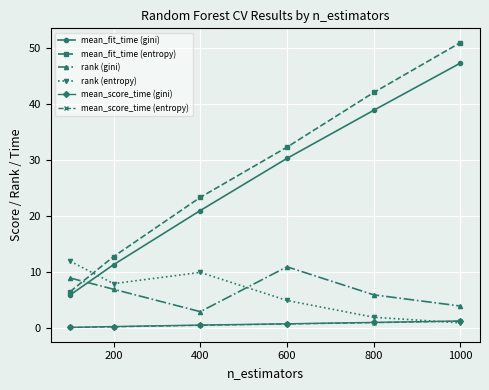

What is the value of the mean_fit_time (entropy) point at the 3rd from the left?

23.4